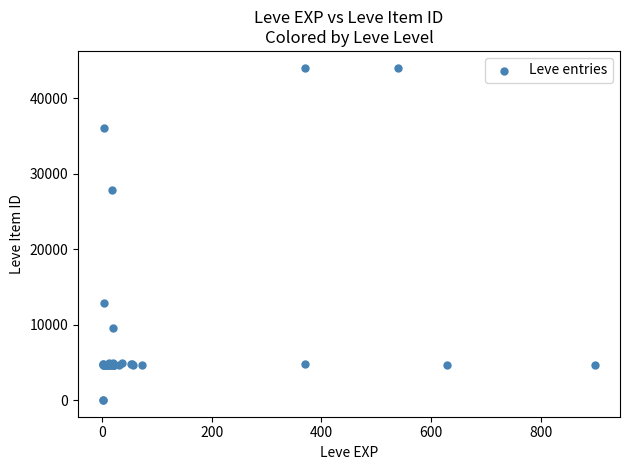

What Y value in the scatter plot is closest to 22048?

27884